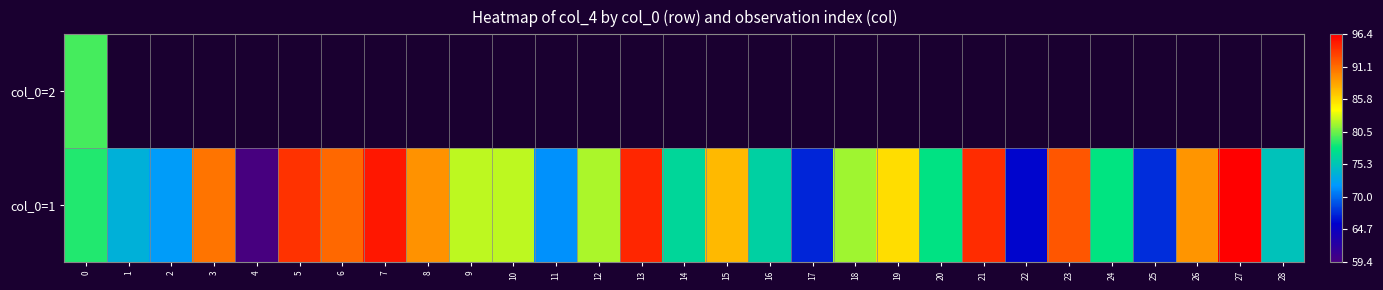

List the labels in order of col_0=1 value, smallest first.

4, 22, 17, 25, 11, 2, 1, 28, 16, 14, 20, 24, 0, 18, 12, 9, 10, 19, 15, 26, 8, 3, 6, 23, 5, 21, 13, 7, 27